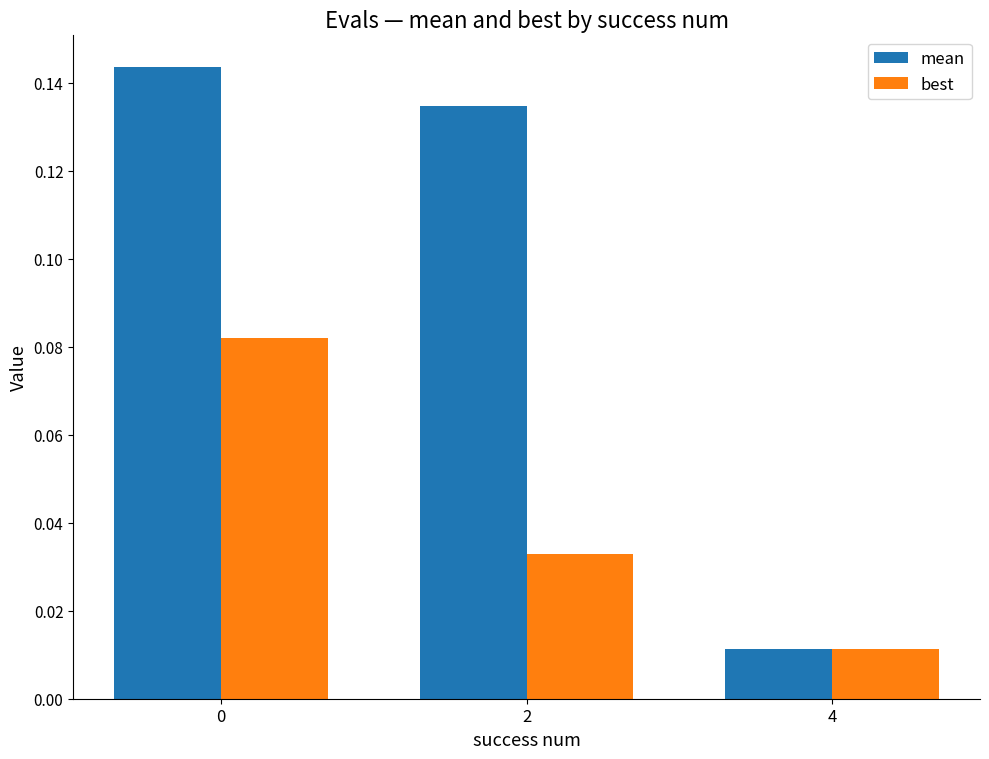

Rank the series by their average value, from highest to lowest.

mean, best